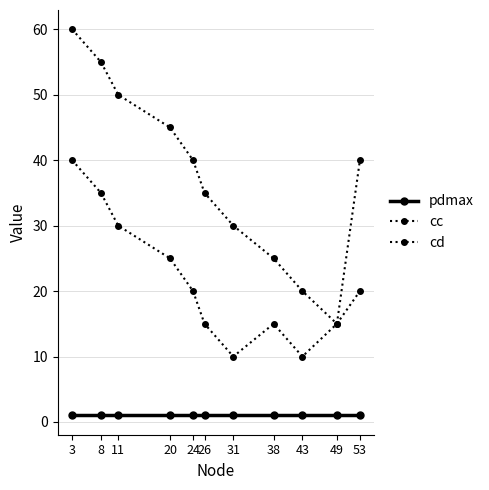

Between 20 and 53, which series saw the biggest shift?

cc